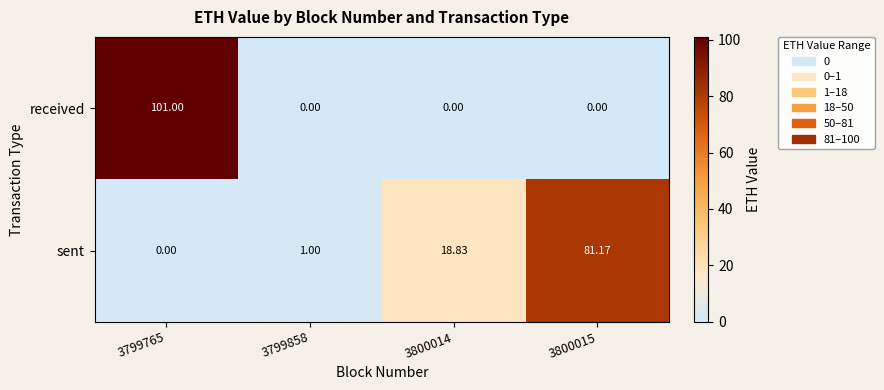

Rank the series at 3800014 from lowest to highest value.

received, sent